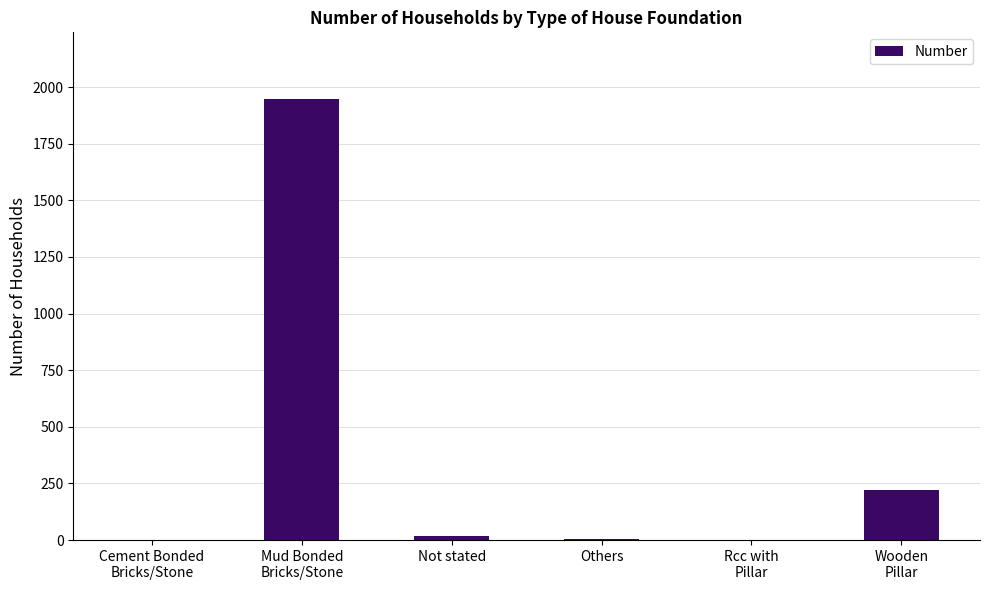

What is the maximum value shown in the chart?

1949